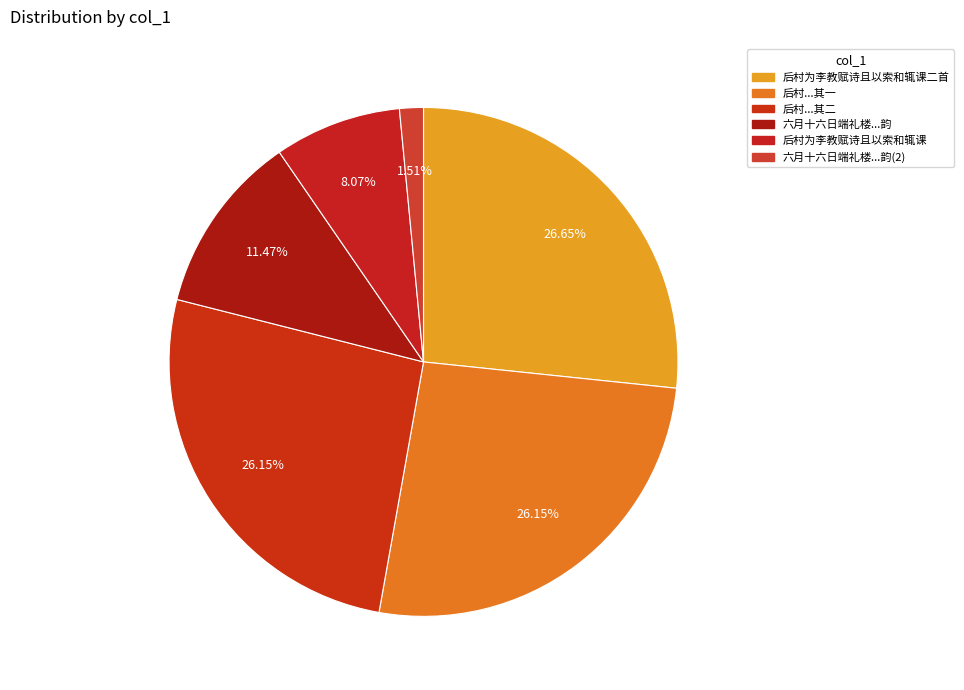

Count the number of slices in the pie.

6